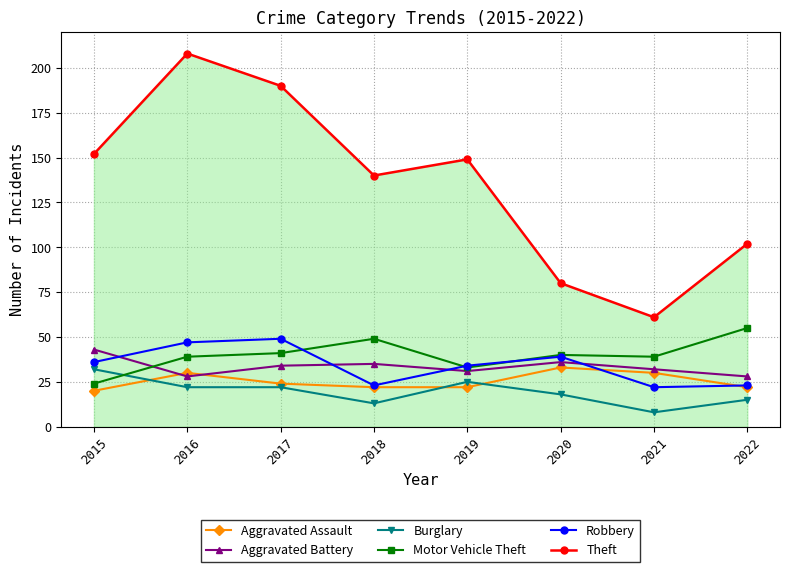

What is the approximate value of Motor Vehicle Theft at 2017, to the nearest 10?

40